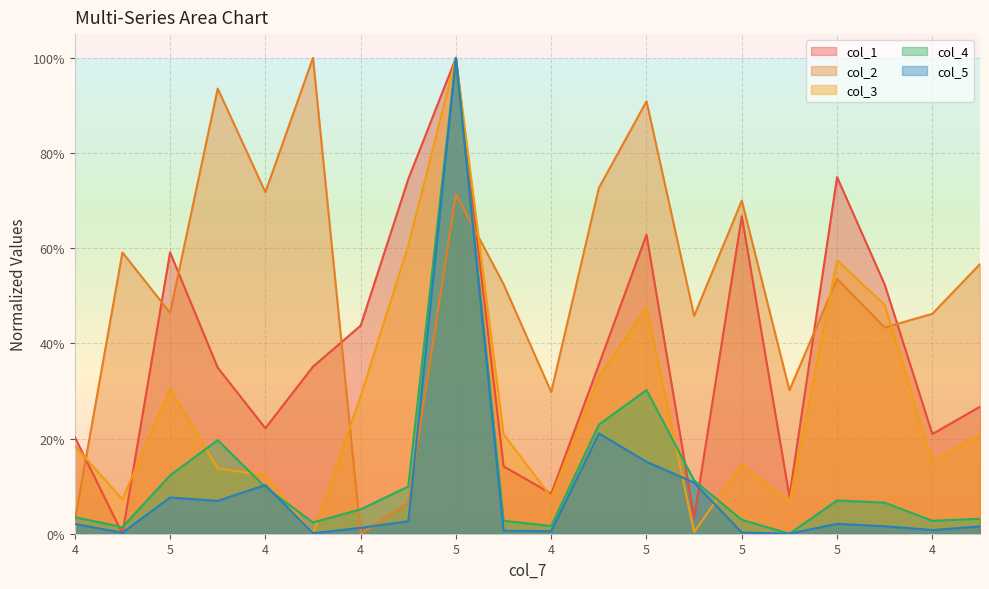

In col_1, how many points are lower than both neighbors (excluding endpoints)?

6